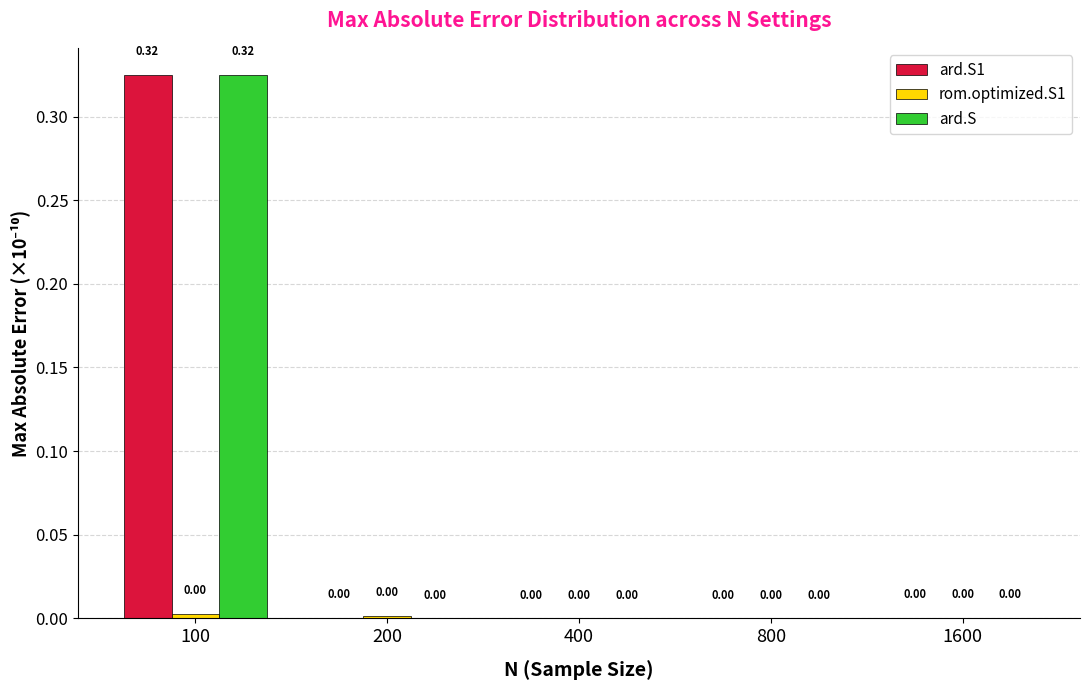

At which category is the sum across all series the highest?

100